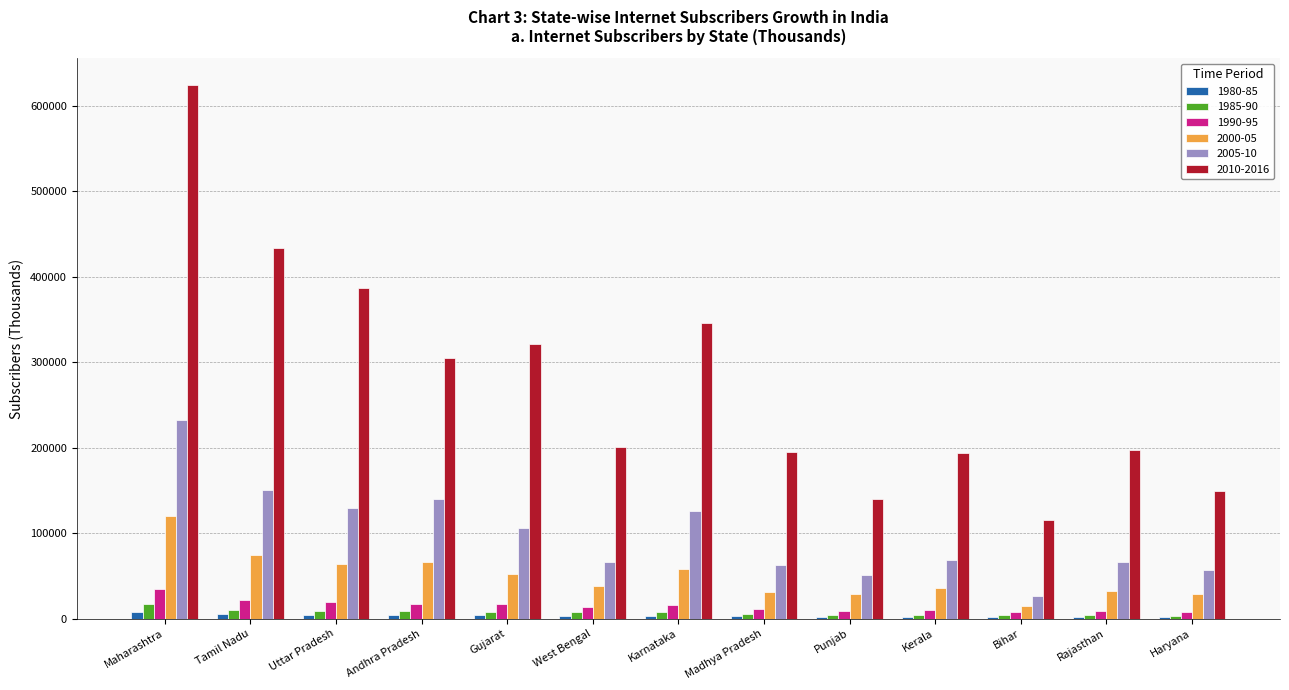

Is the value of 2005-10 at Punjab greater than the value of 1990-95 at Kerala?

Yes